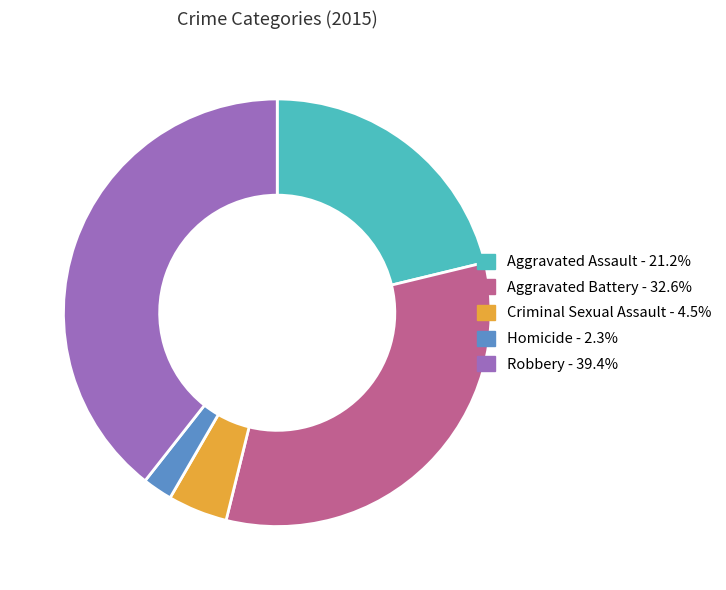

Combined, do Aggravated Battery and Robbery account for over 50%?

Yes